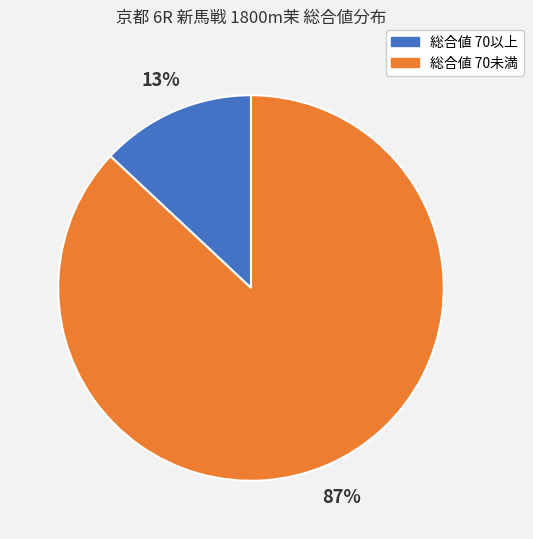

Is there a majority slice in this chart?

Yes